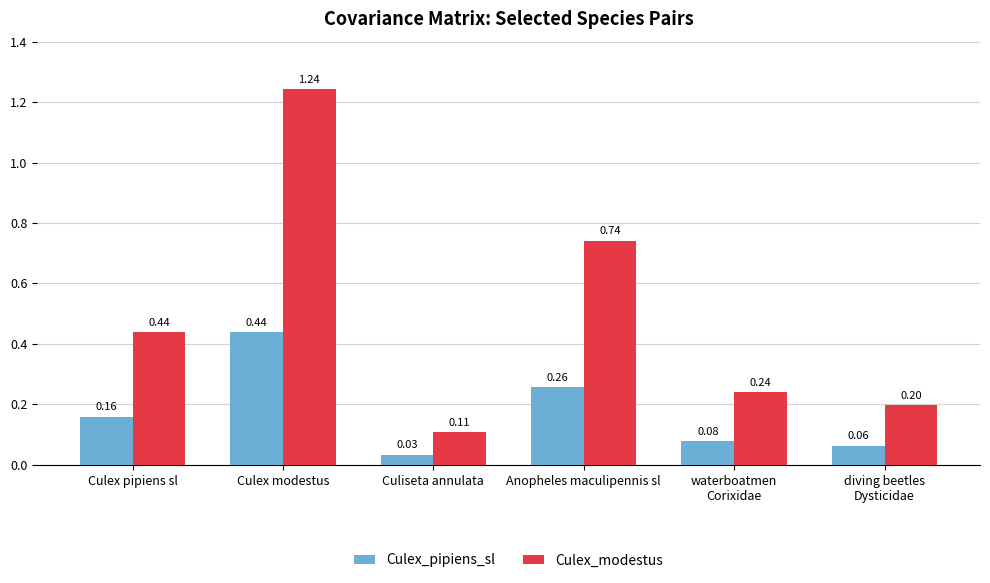

The value of Culex_pipiens_sl at Culex modestus is 0.3. True or false?

False